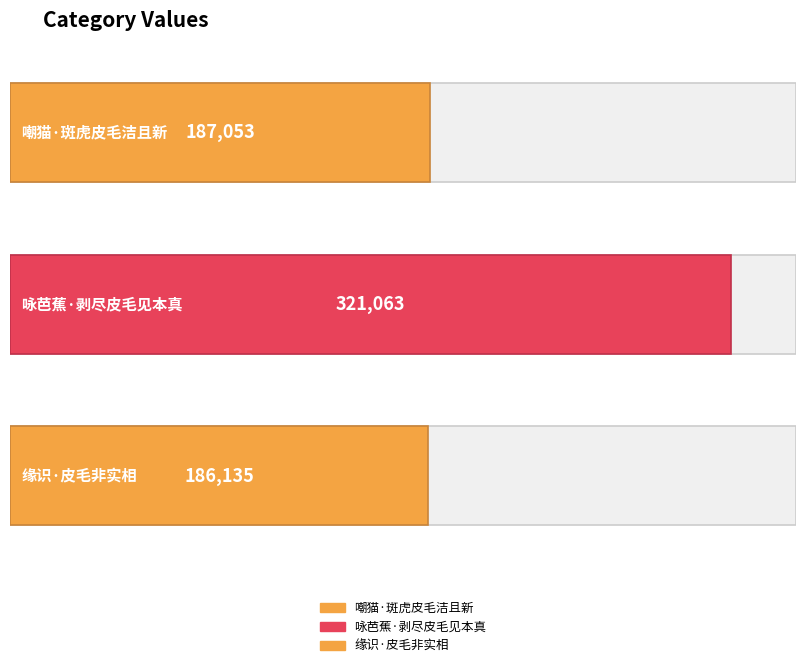

What is the sum of the values at 咏芭蕉·剥尽皮毛见本真 and 嘲猫·斑虎皮毛洁且新?

508116